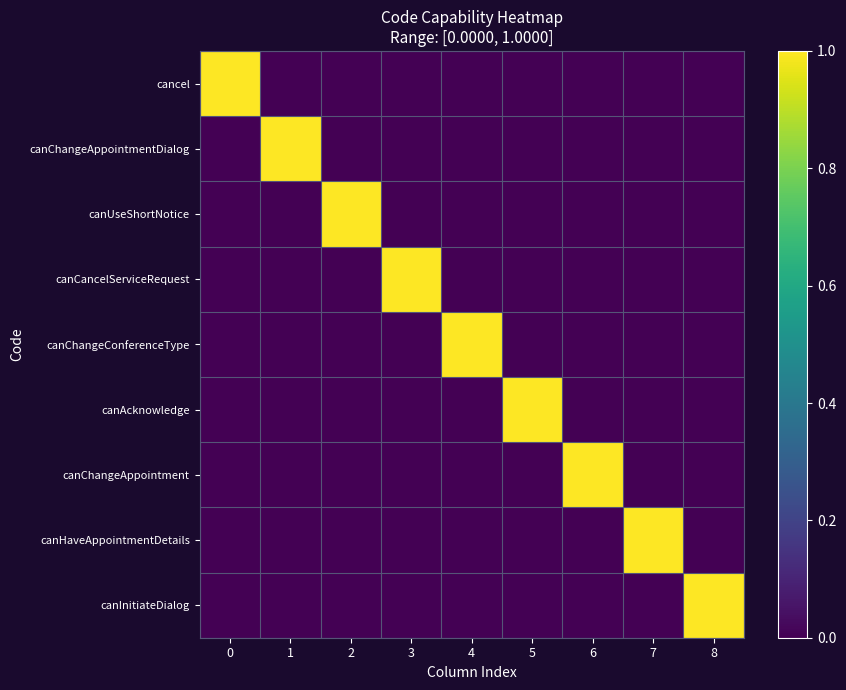

At 6, list the series in order from smallest to largest.

cancel, canChangeAppointmentDialog, canUseShortNotice, canCancelServiceRequest, canChangeConferenceType, canAcknowledge, canHaveAppointmentDetails, canInitiateDialog, canChangeAppointment